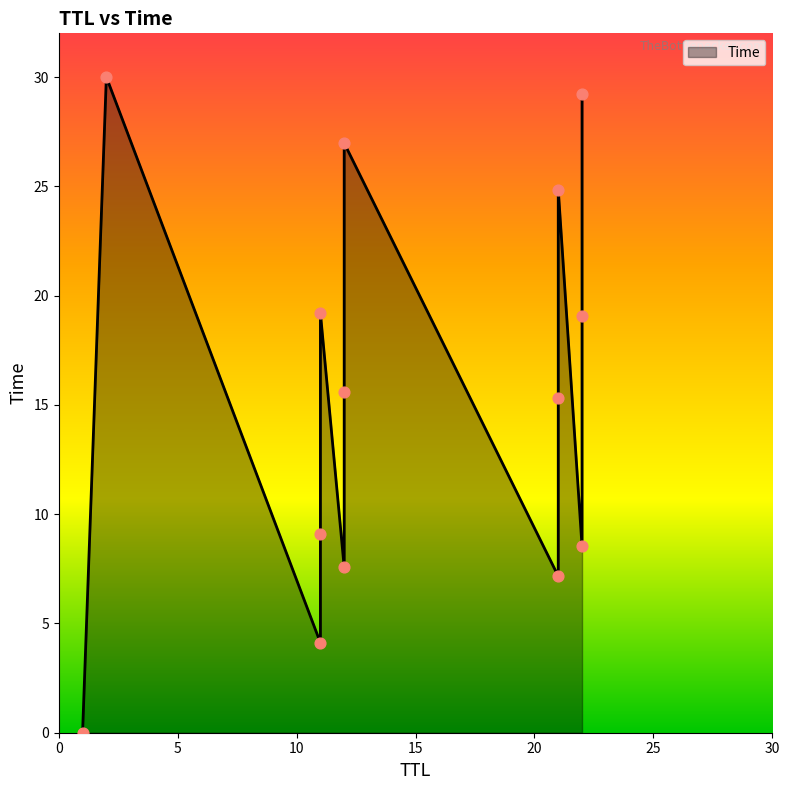

Between 22 and 11, which is larger?

22